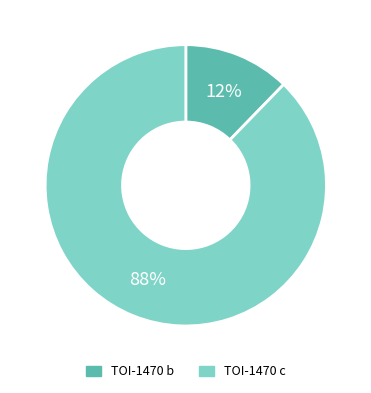

How many slices are in this pie chart?

2